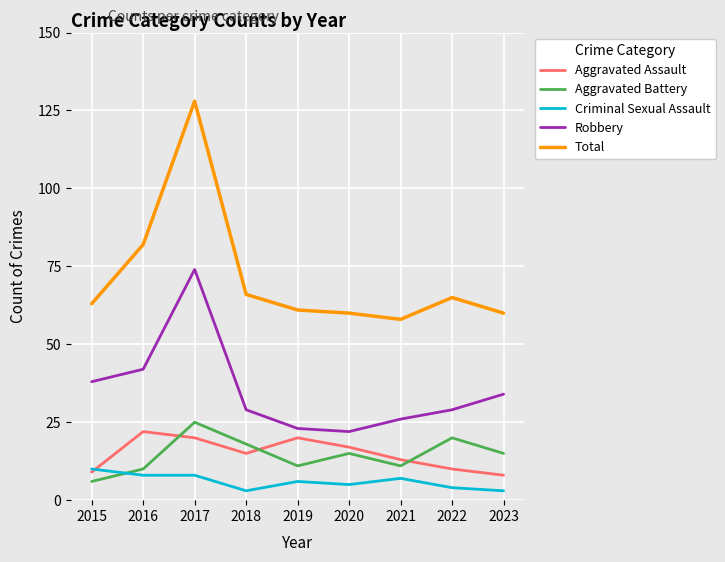

At which category is the sum across all series the highest?

2017